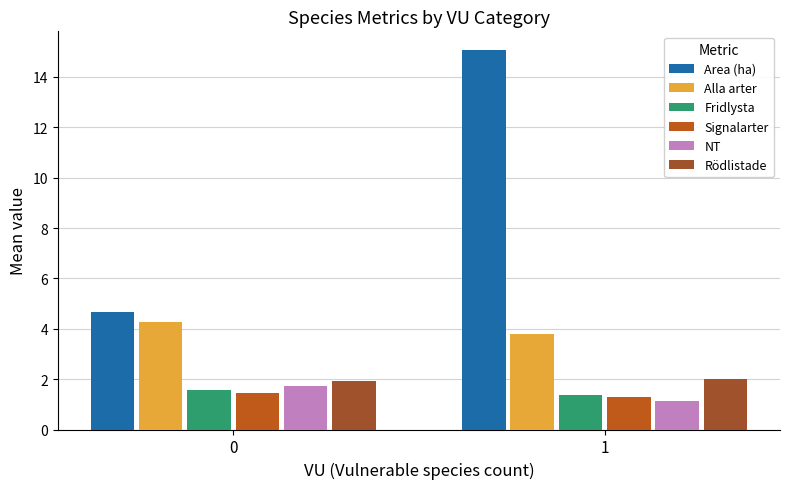

Is it true that Signalarter equals 1.3 at 1?

True